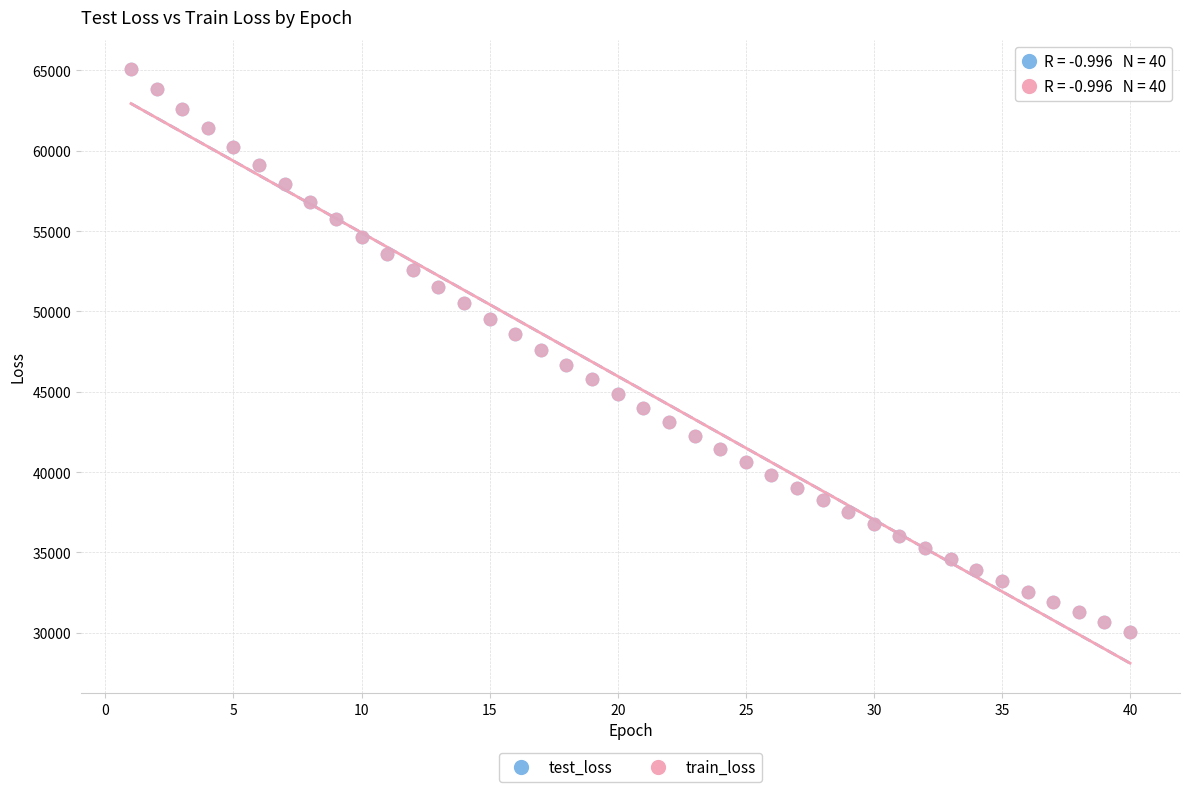

What are all the series names shown in the legend?

test_loss, train_loss